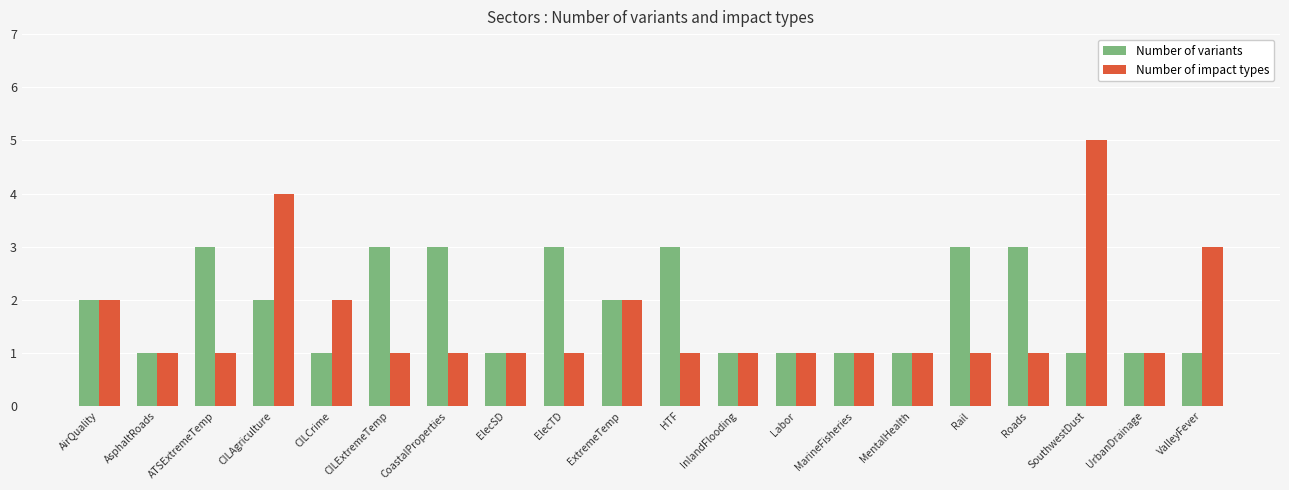

Reading left to right, transcribe all the data shown in this chart.

Number of variants: 2	1	3	2	1	3	3	1	3	2	3	1	1	1	1	3	3	1	1	1
Number of impact types: 2	1	1	4	2	1	1	1	1	2	1	1	1	1	1	1	1	5	1	3